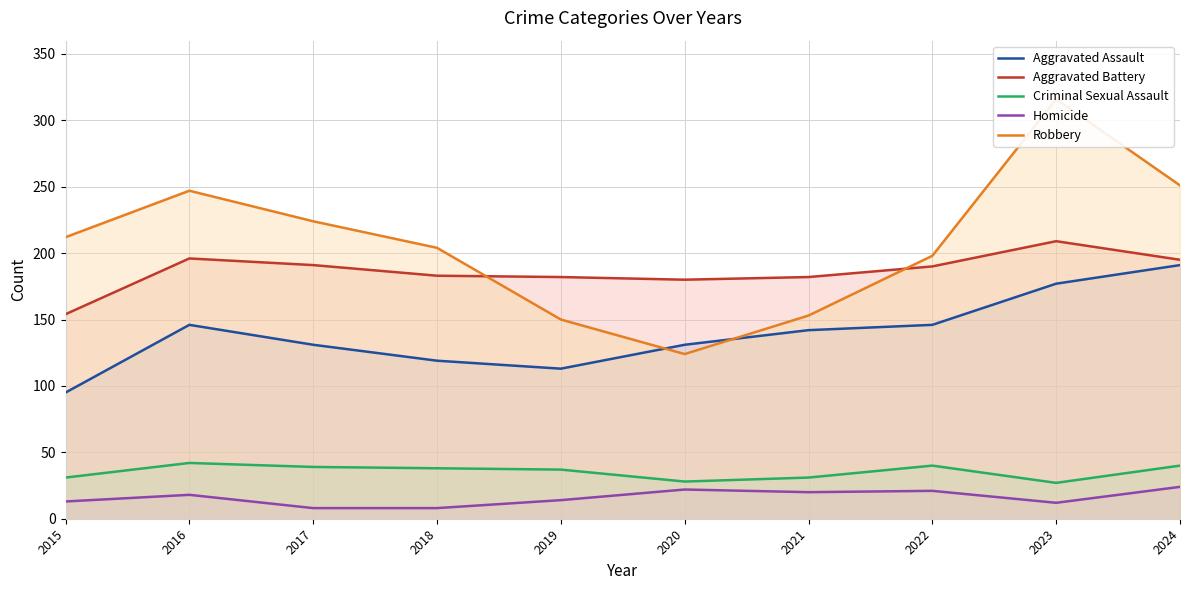

Does the chart display data point markers on the line(s)?

No